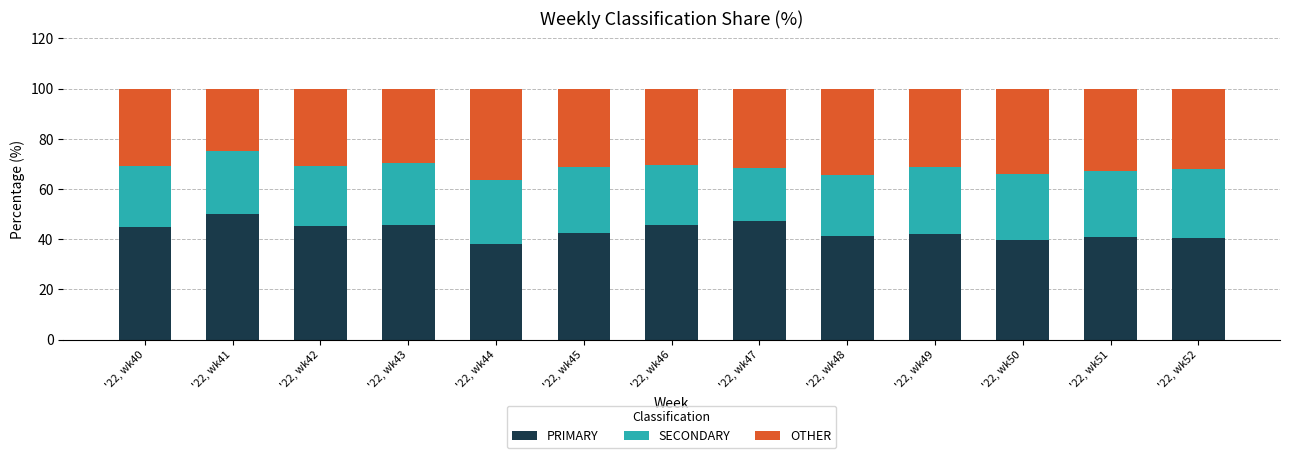

Rank the categories by PRIMARY value from highest to lowest.

'22, wk41, '22, wk47, '22, wk43, '22, wk46, '22, wk42, '22, wk40, '22, wk45, '22, wk49, '22, wk48, '22, wk51, '22, wk52, '22, wk50, '22, wk44